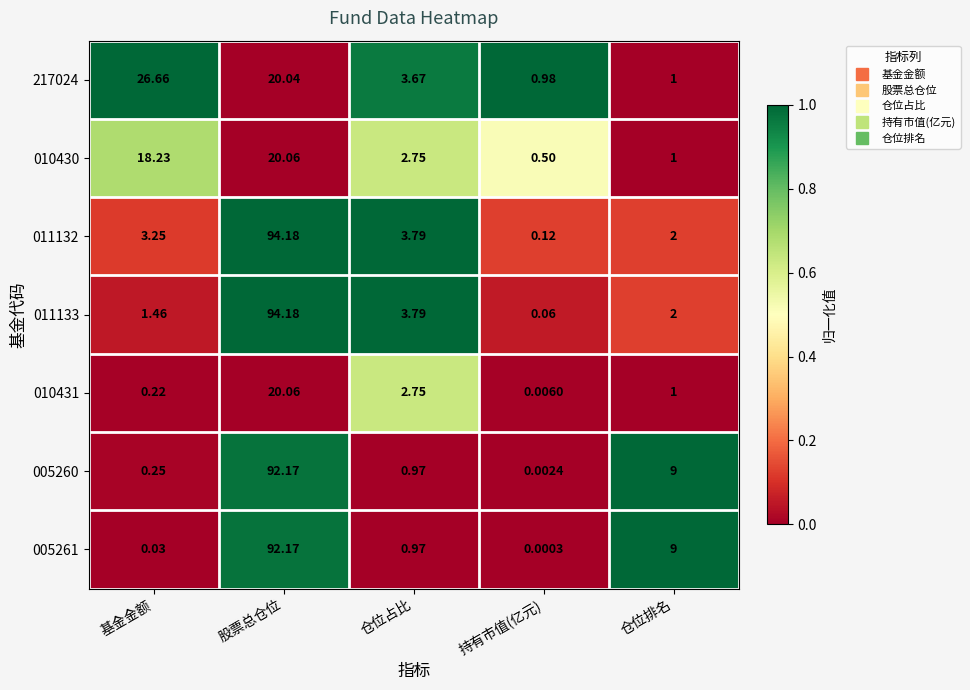

Which category has the lowest value in the 010430 series?

持有市值(亿元)